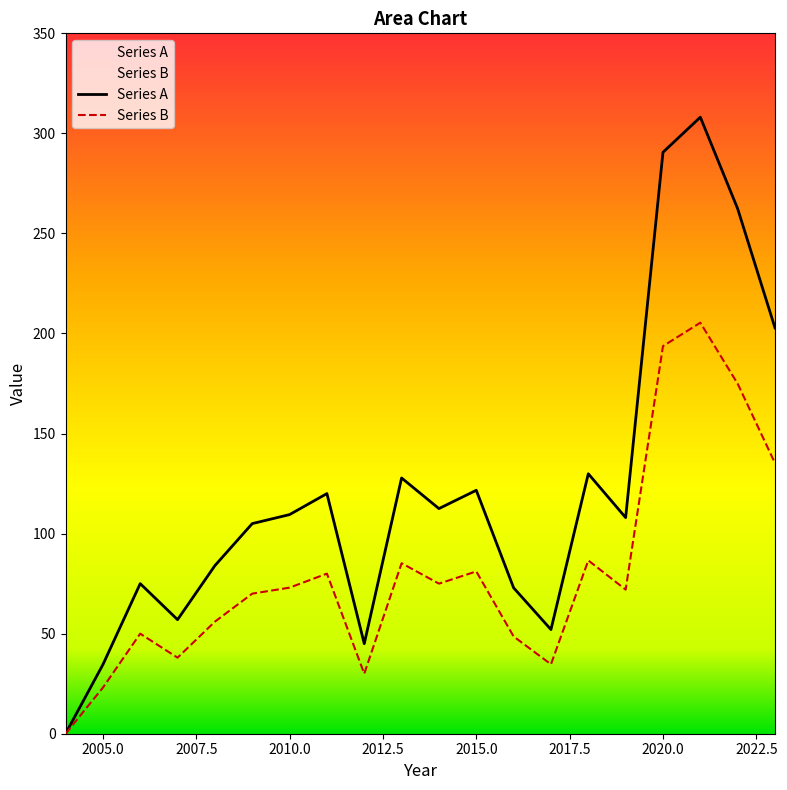

The value of Series A at 2018 is 230.4. True or false?

False